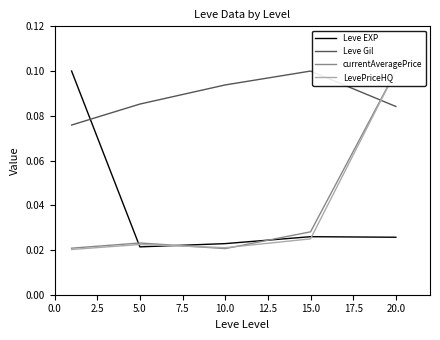

How many times do Leve EXP and Leve Gil cross each other?

1